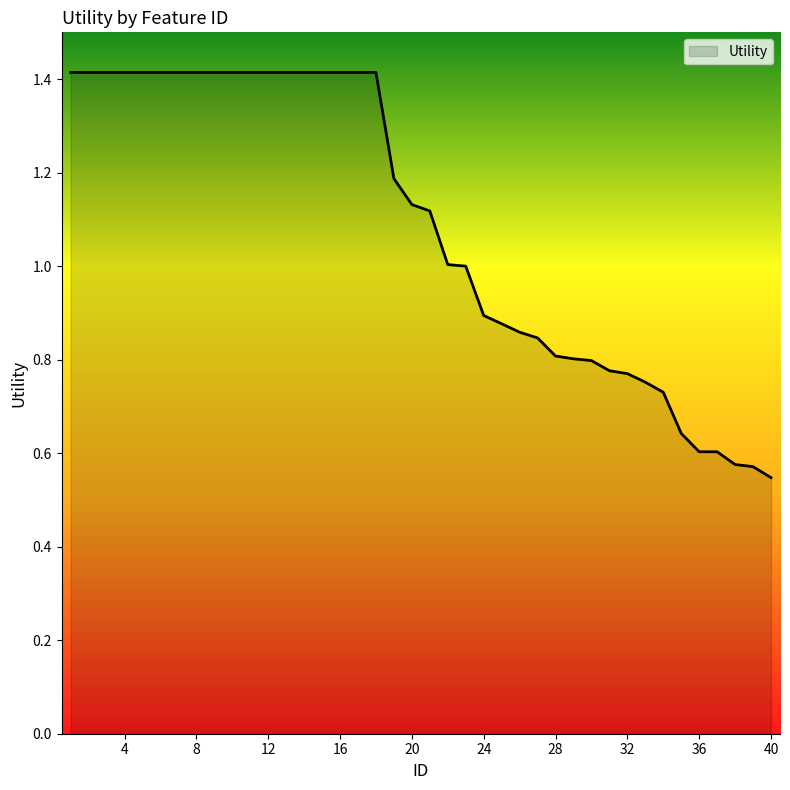

Does the chart have visible grid lines?

No